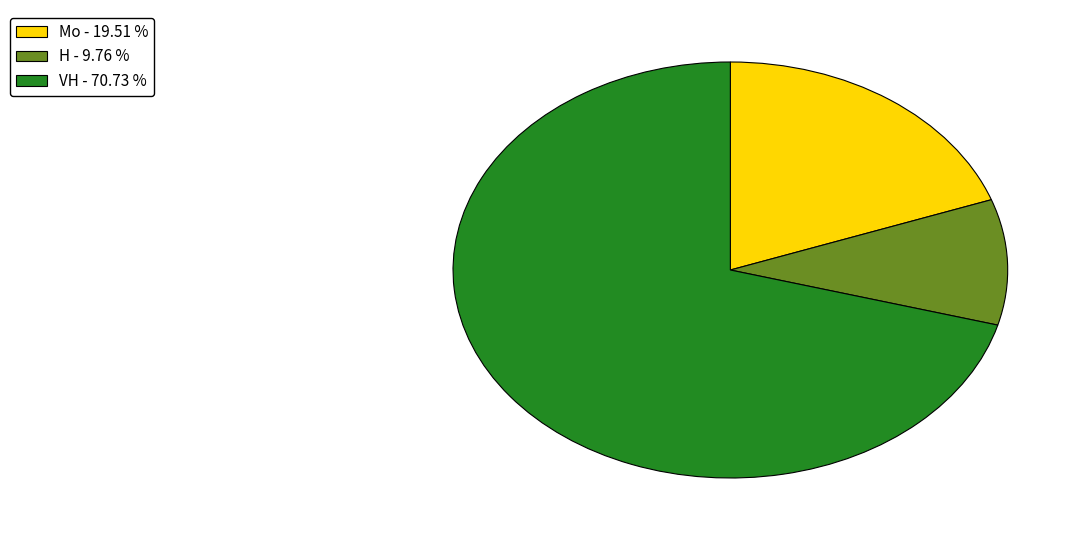

Is it true that VH is 31% of the pie?

False